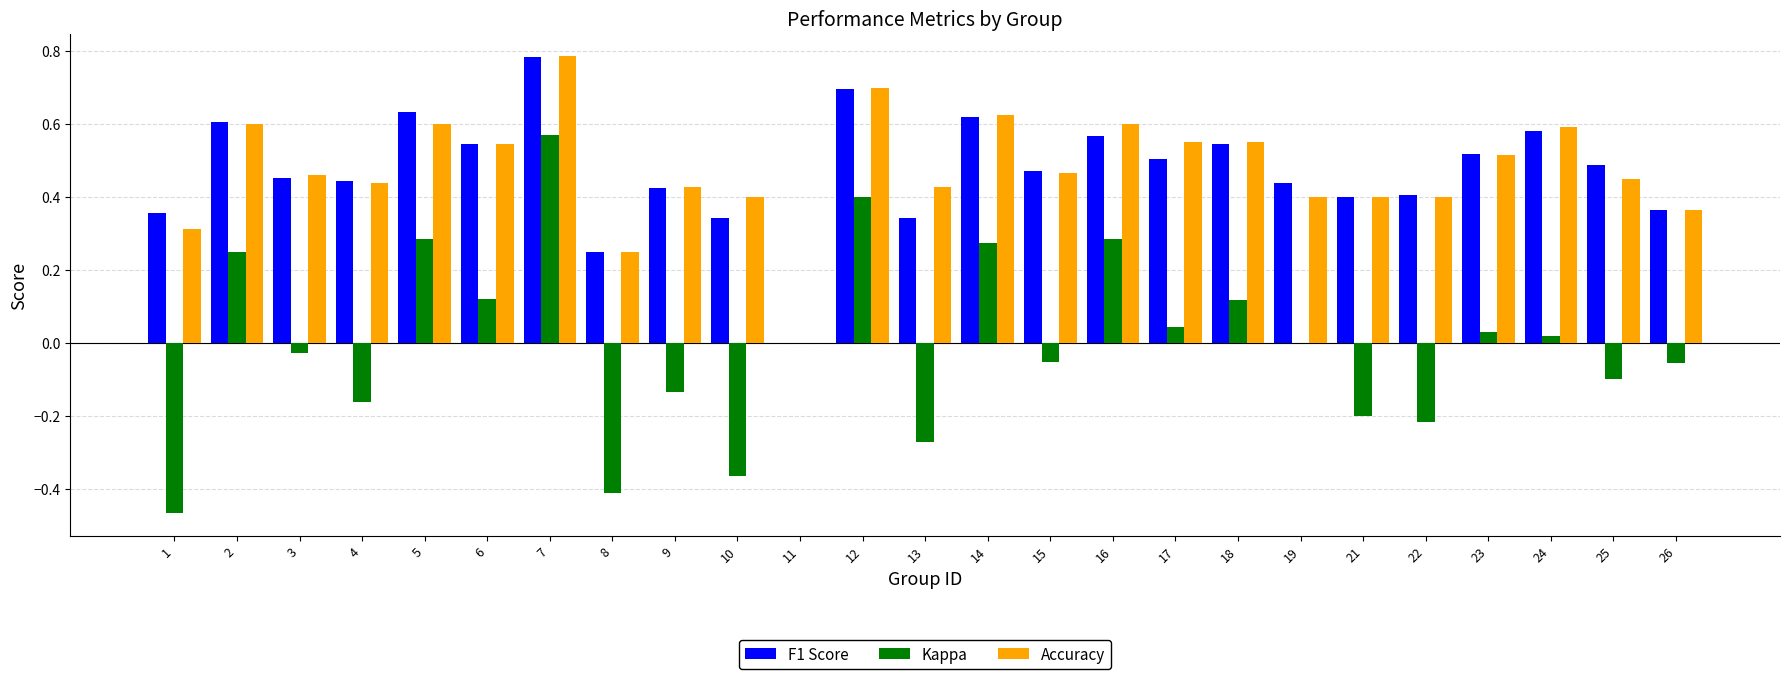

Is the value of Kappa at 8 greater than the value of Accuracy at 23?

No